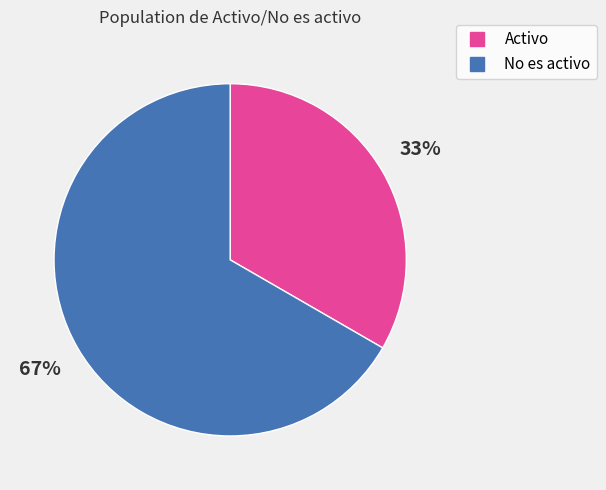

Which has a higher value, Activo or No es activo?

No es activo